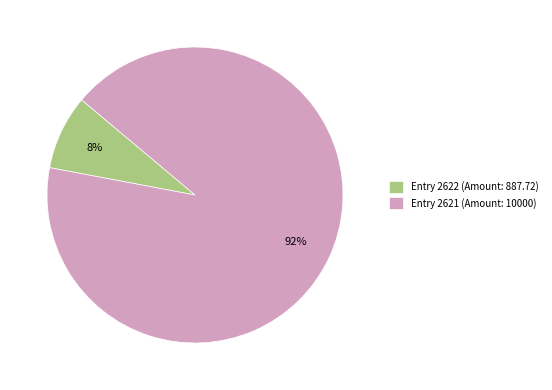

Is the sum of Entry 2622 (Amount: 887.72) and Entry 2621 (Amount: 10000) greater than half?

Yes